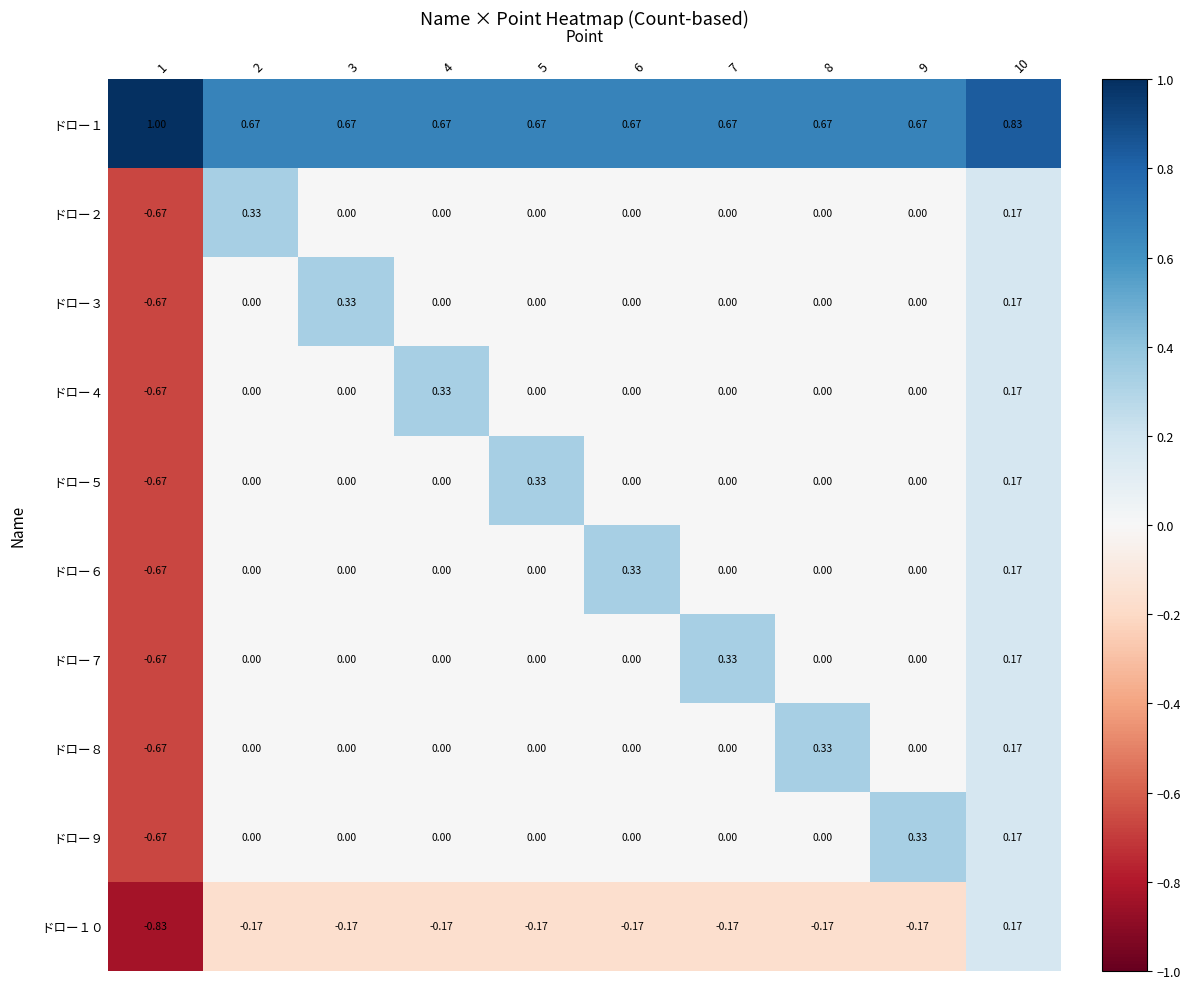

Is the value of ドロー８ at 8 greater than the value of ドロー１ at 2?

No